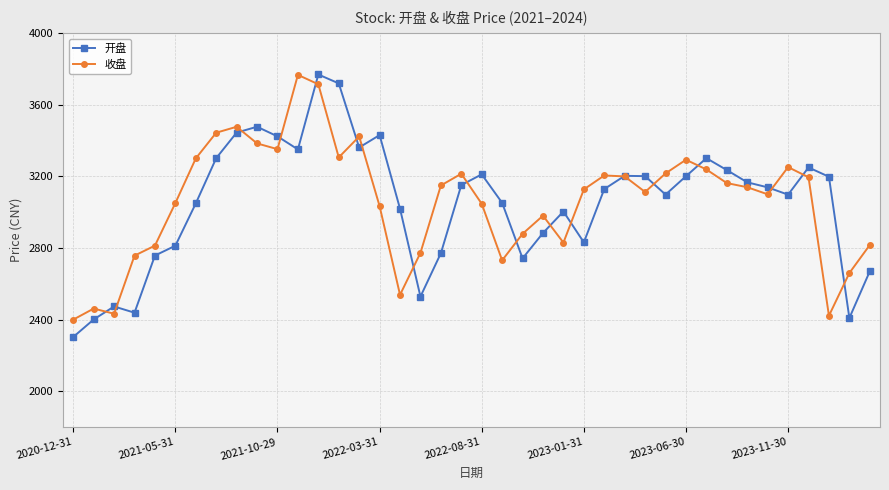

Does the chart display data point markers on the line(s)?

Yes